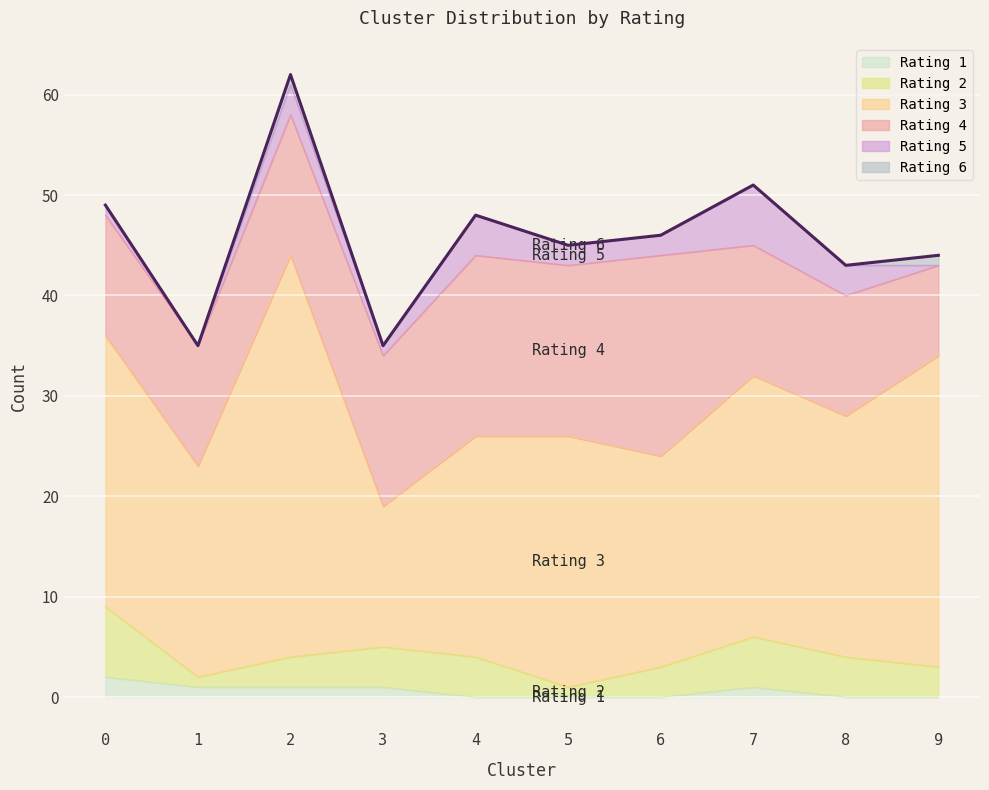

How many lines are shown in the chart?

6